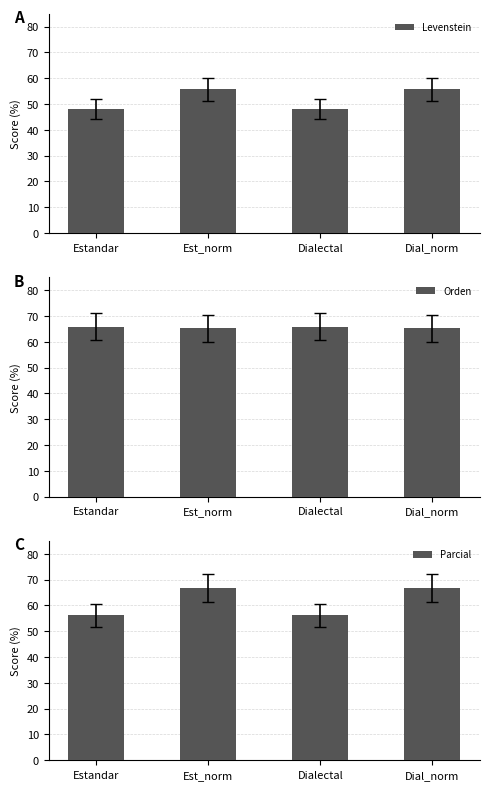

List the labels in order of Orden value, largest first.

Estandar, Dialectal, Est_norm, Dial_norm